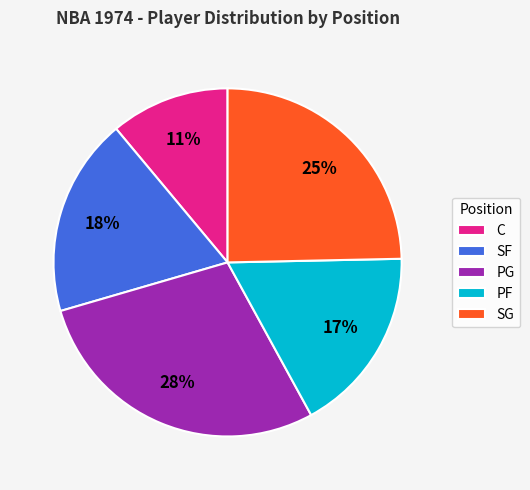

Does SF account for over 50% of the chart?

No